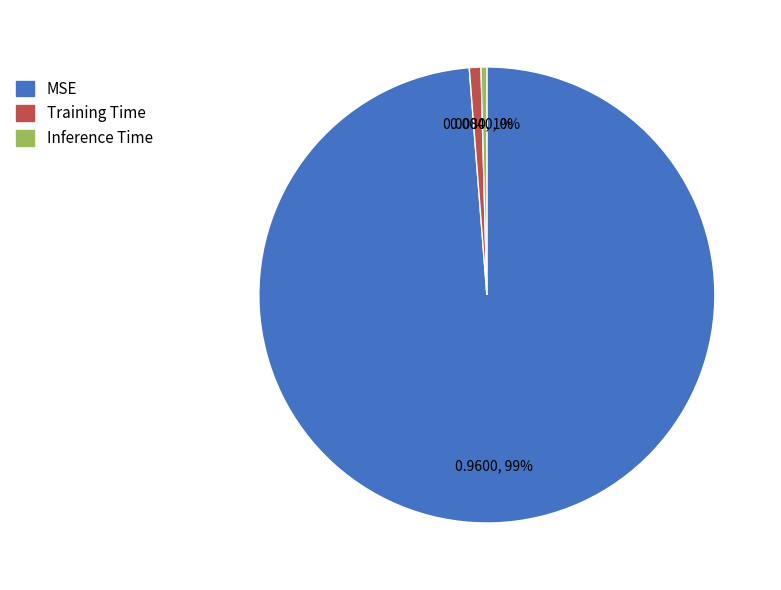

Between MSE and Training Time, which is larger?

MSE